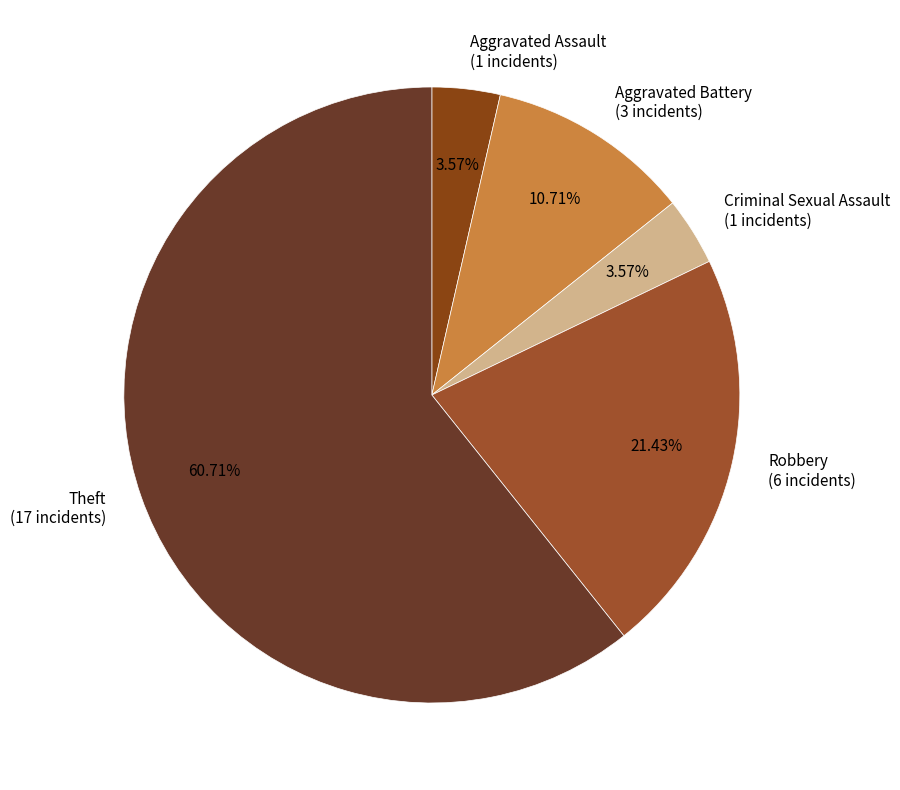

What is the largest slice in the pie chart?

Theft